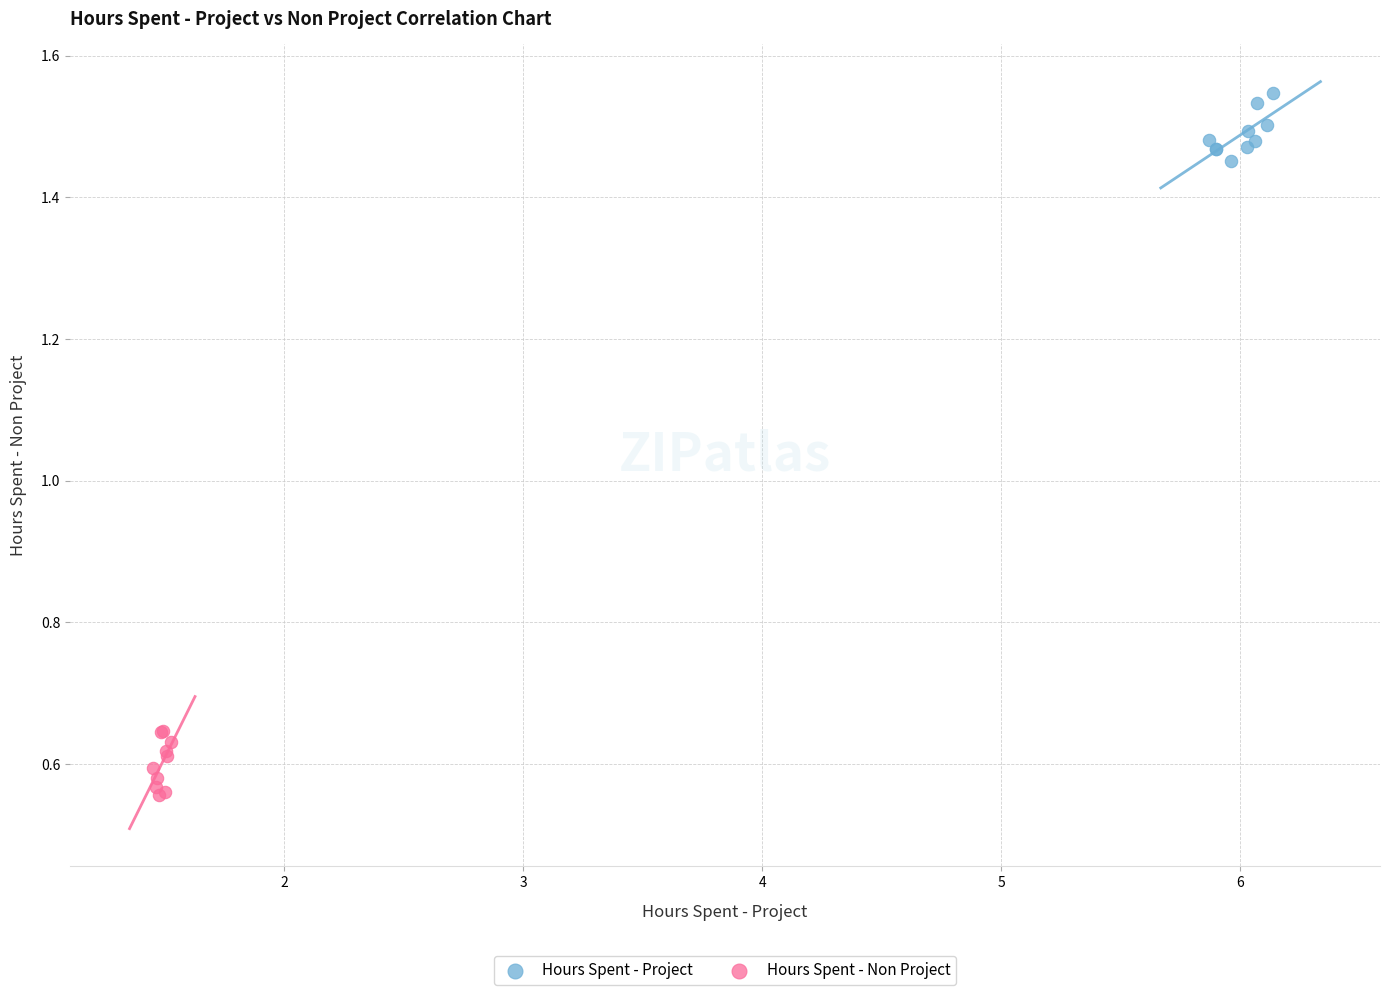

Which series contains the lowest Y value?

Hours Spent - Non Project